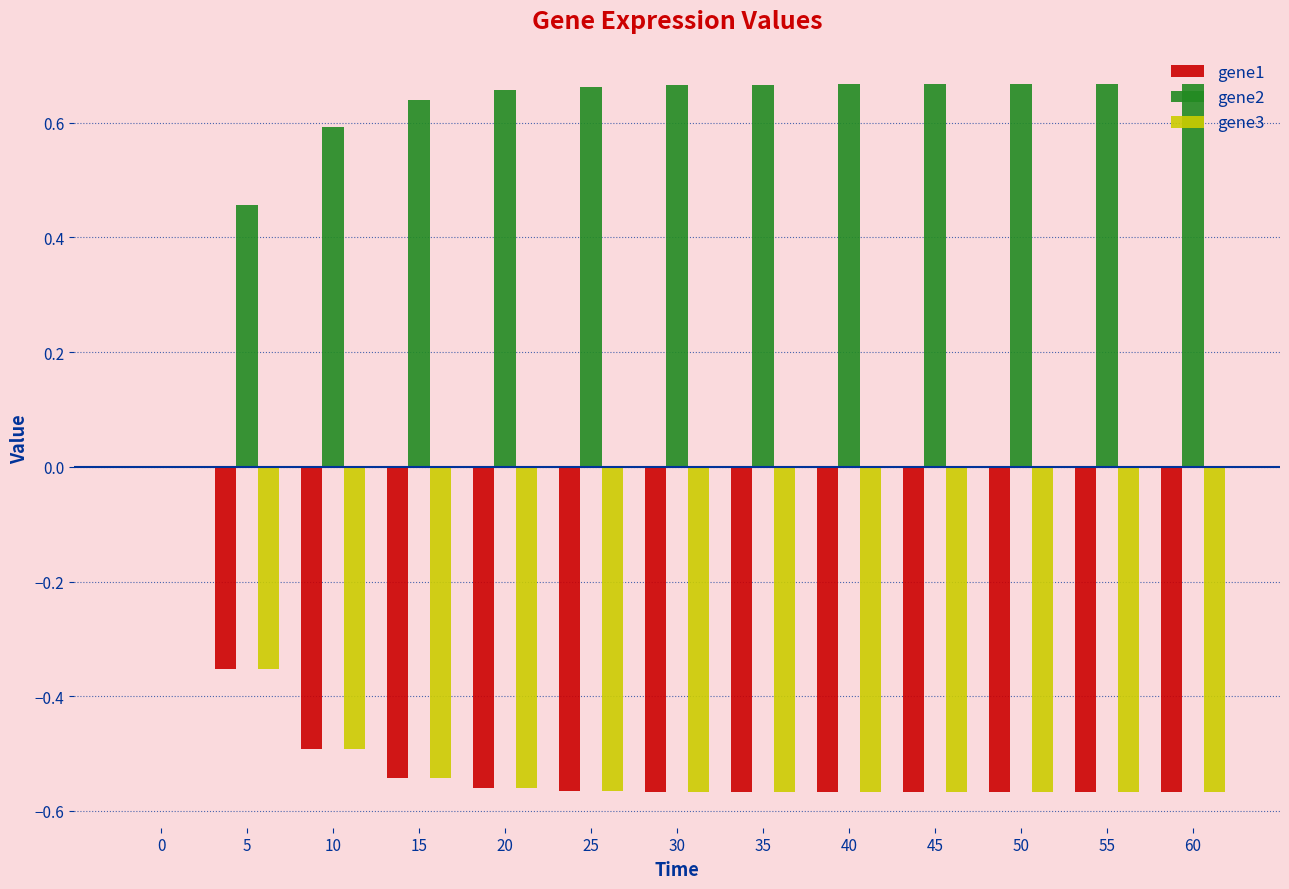

Is the value of gene3 at 60 greater than the value of gene2 at 5?

No